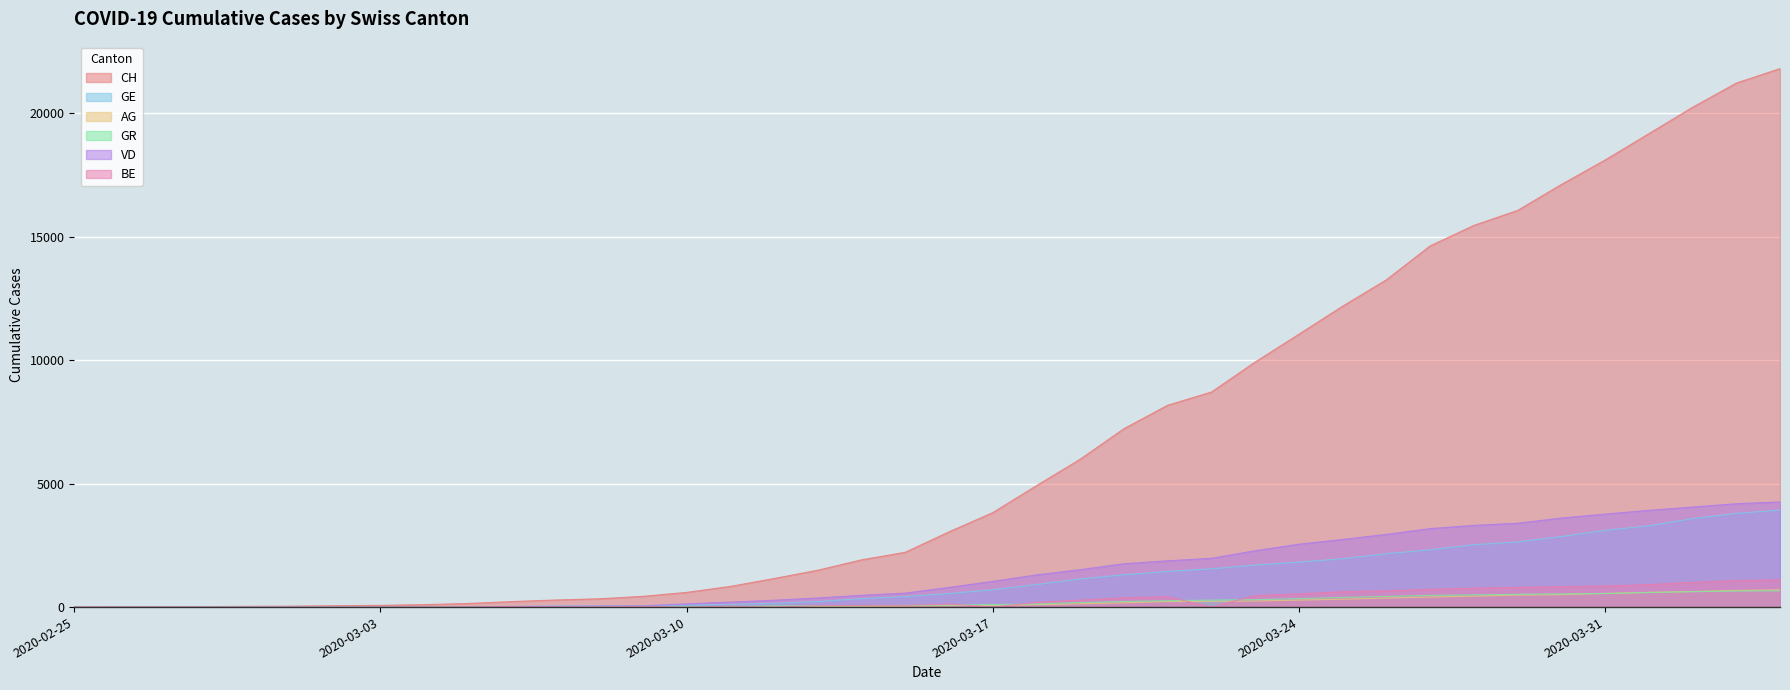

Between 2020-03-09 and 2020-03-01, which is larger?

2020-03-09